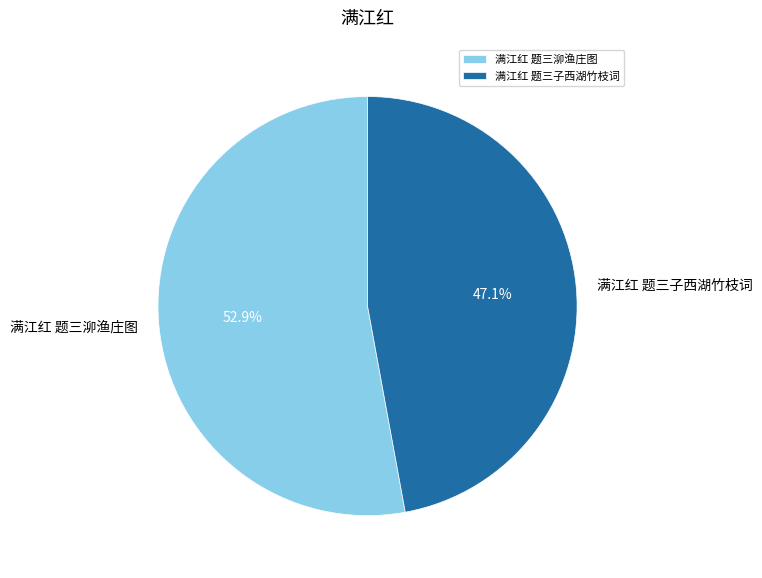

What is the smallest slice in the pie chart?

满江红 题三子西湖竹枝词